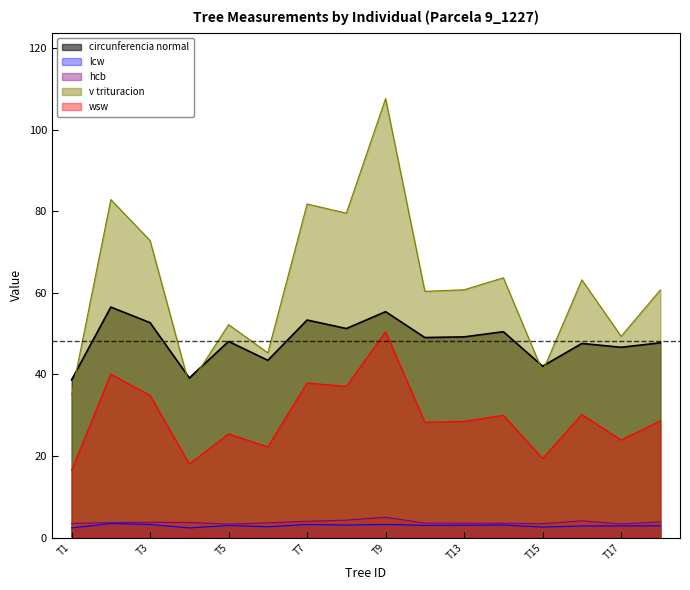

What is the difference between the maximum and minimum values in the hcb series?

1.7